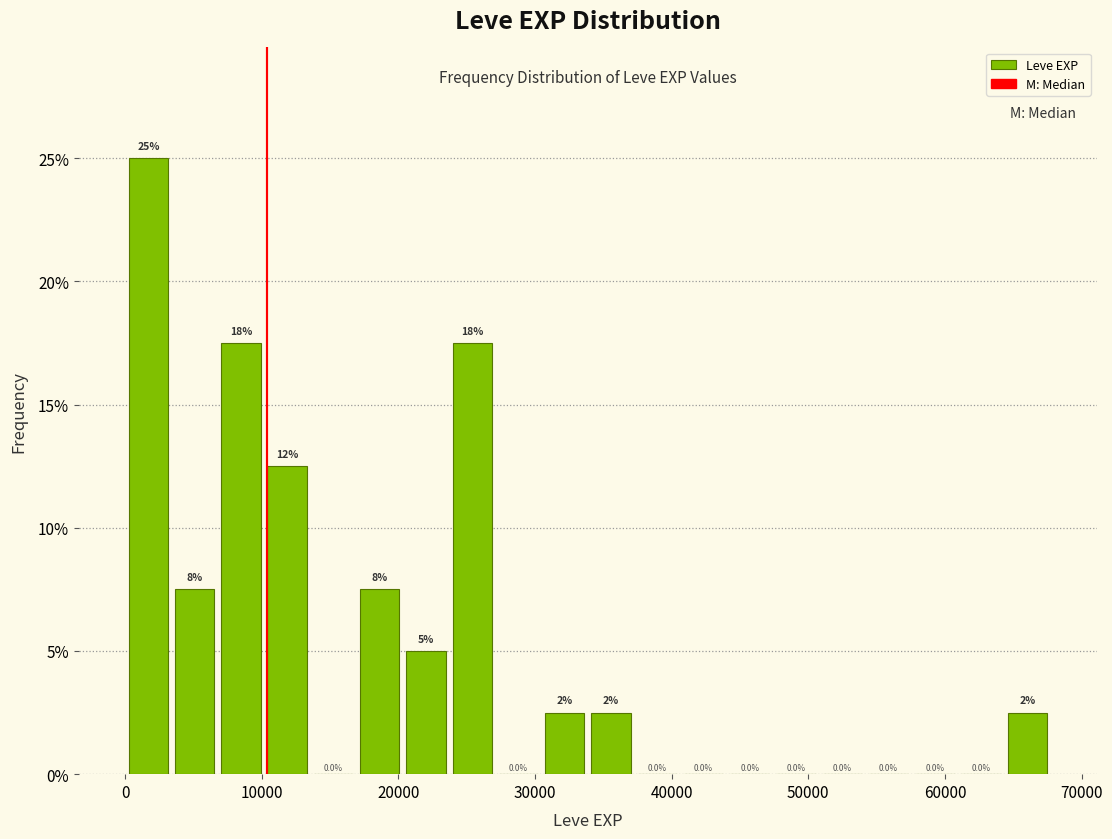

Around what value on the x-axis is the tallest bar? Give the approximate position of its centre, as read against the axis.

2000